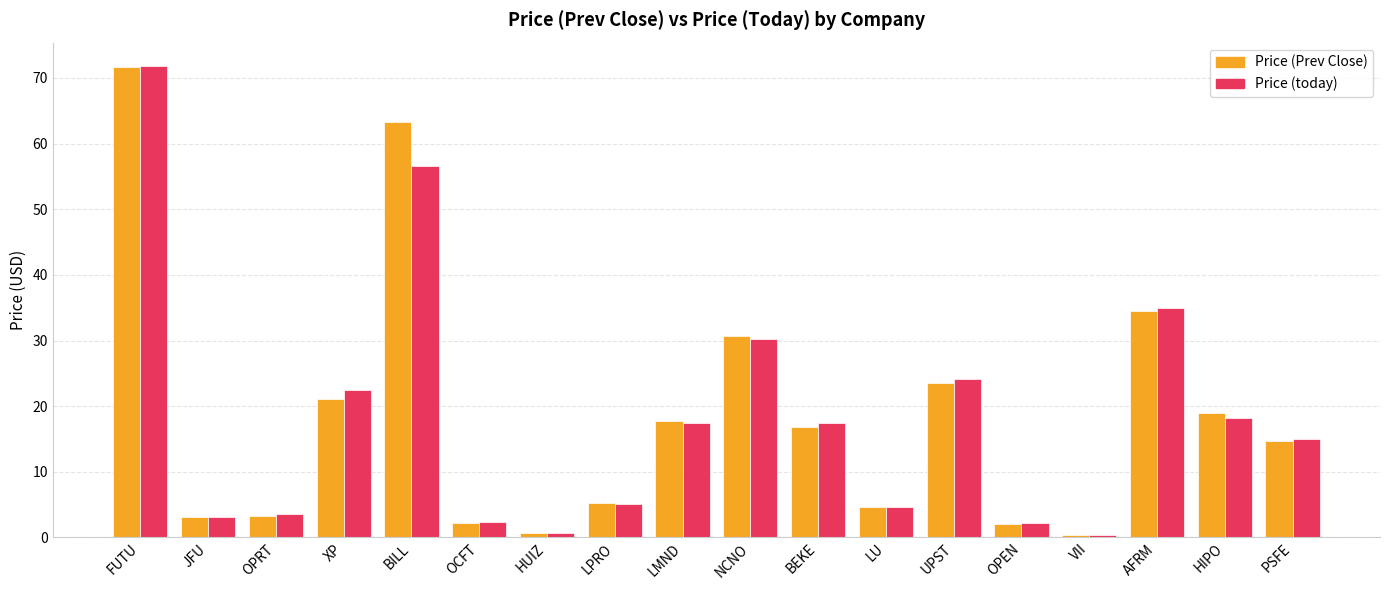

Between JFU and HIPO, which series saw the biggest shift?

Price (Prev Close)